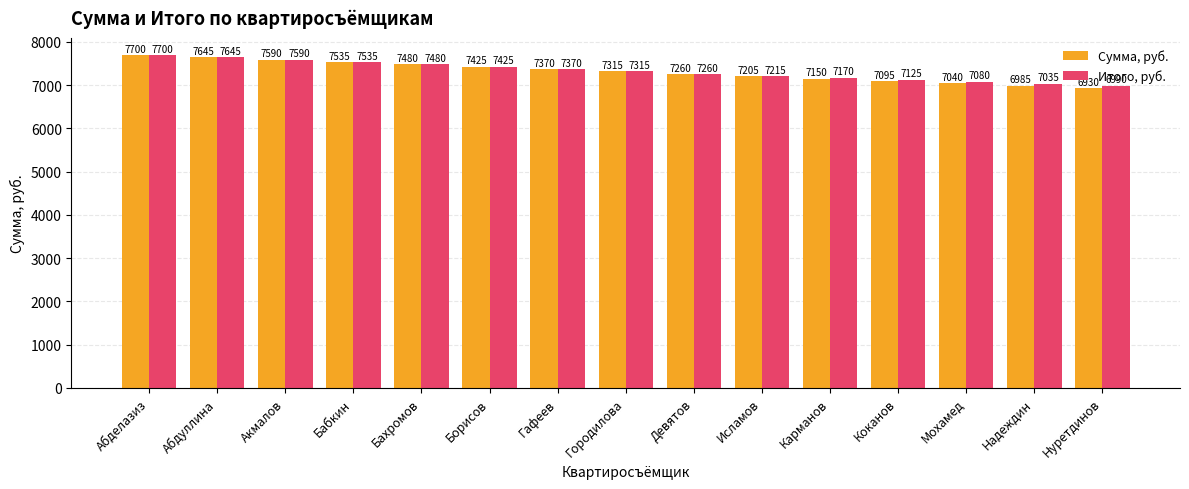

Reading left to right, extract all data points from this chart.

Сумма, руб.: 7700	7645	7590	7535	7480	7425	7370	7315	7260	7205	7150	7095	7040	6985	6930
Итого, руб.: 7700	7645	7590	7535	7480	7425	7370	7315	7260	7215	7170	7125	7080	7035	6990